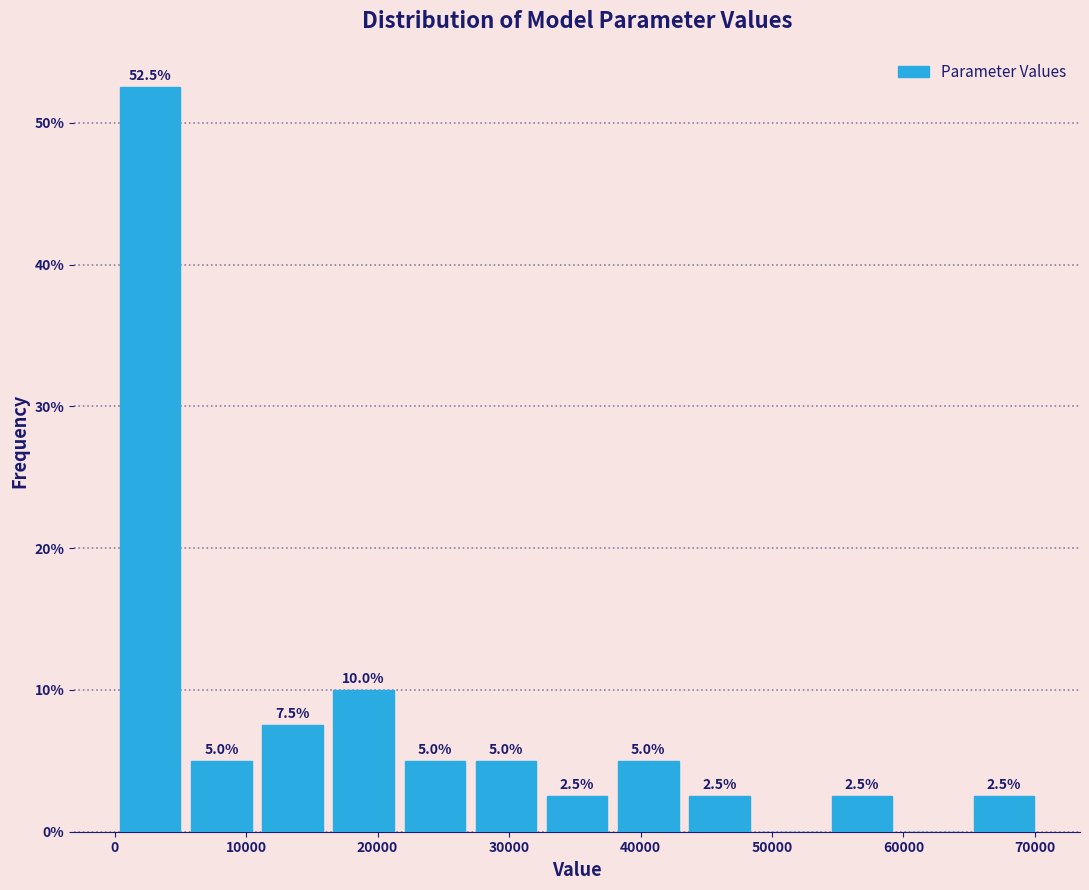

Which range on the x-axis has the tallest bar?

0 to 5000